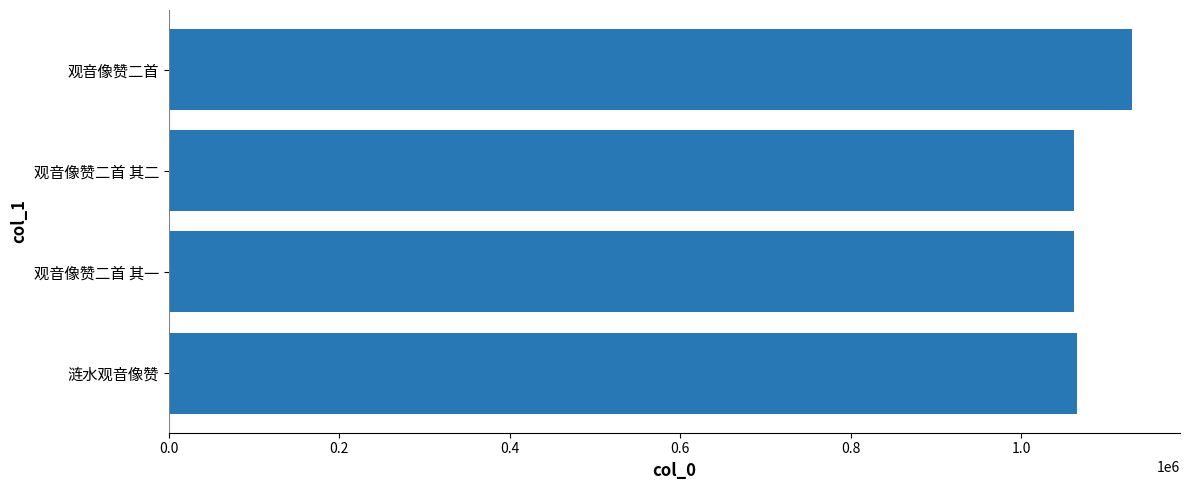

The chart shows a value of 306668 at 观音像赞二首 其二. True or false?

False